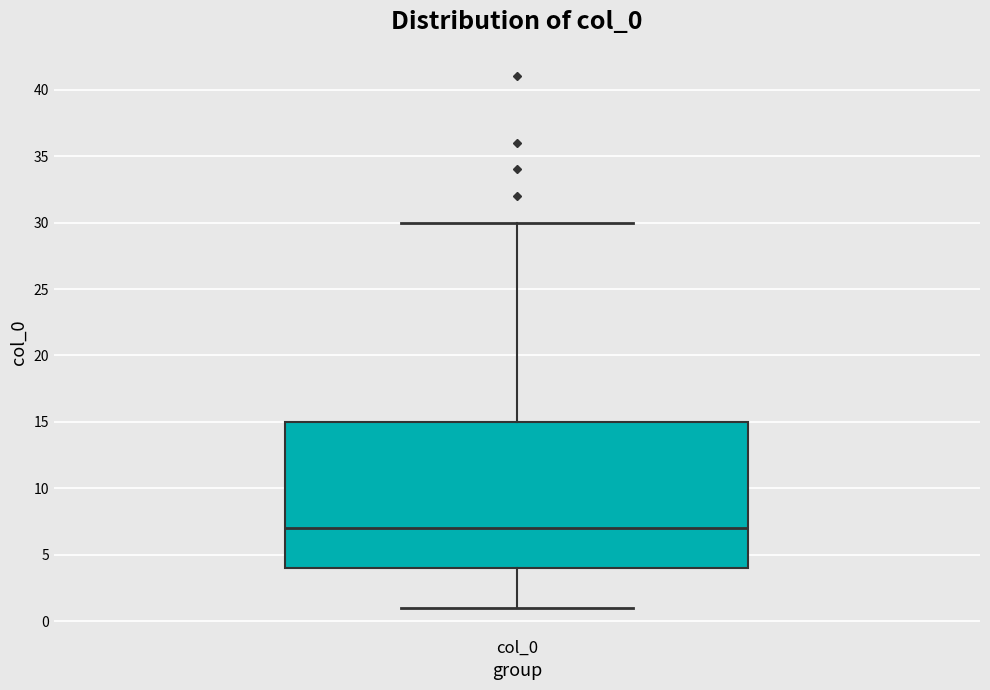

Transcribe this box plot: give where the median line is, the range the box spans, and where the two whiskers end, as read against the y-axis. The values are not printed on the chart, so give them approximately, as read against the axis.

median 7, box 4 to 15, whiskers 1 to 30